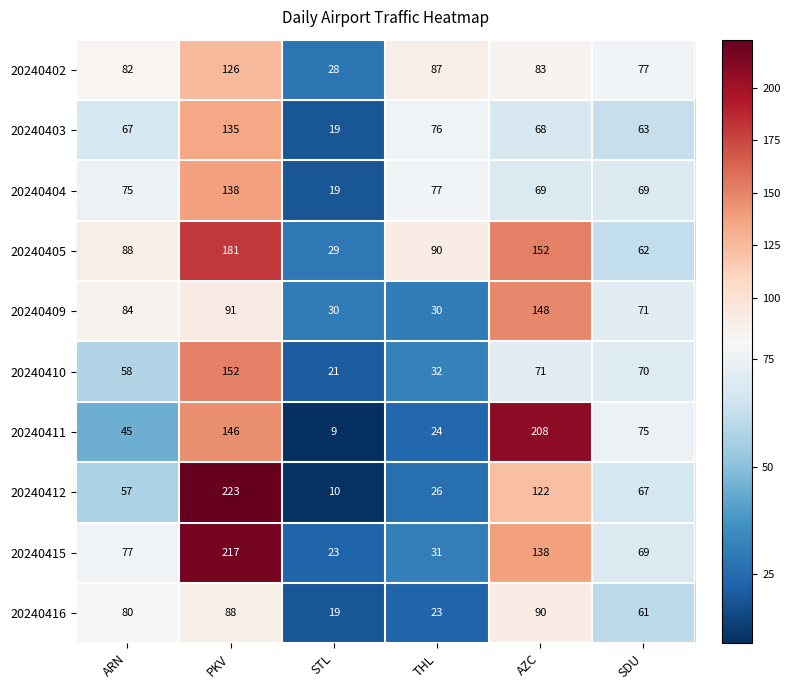

Rank the series by their maximum value, from lowest to highest.

20240416, 20240402, 20240403, 20240404, 20240409, 20240410, 20240405, 20240411, 20240415, 20240412